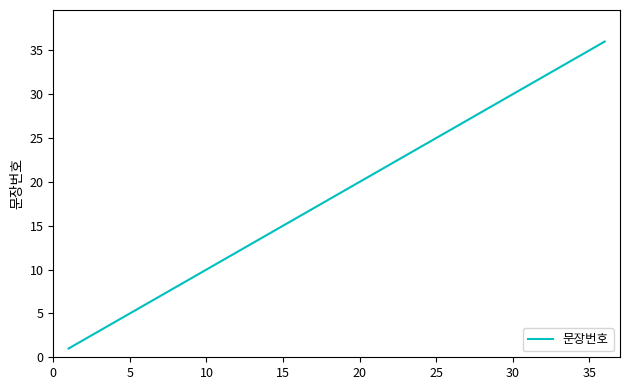

Does the chart display data point markers on the line(s)?

No